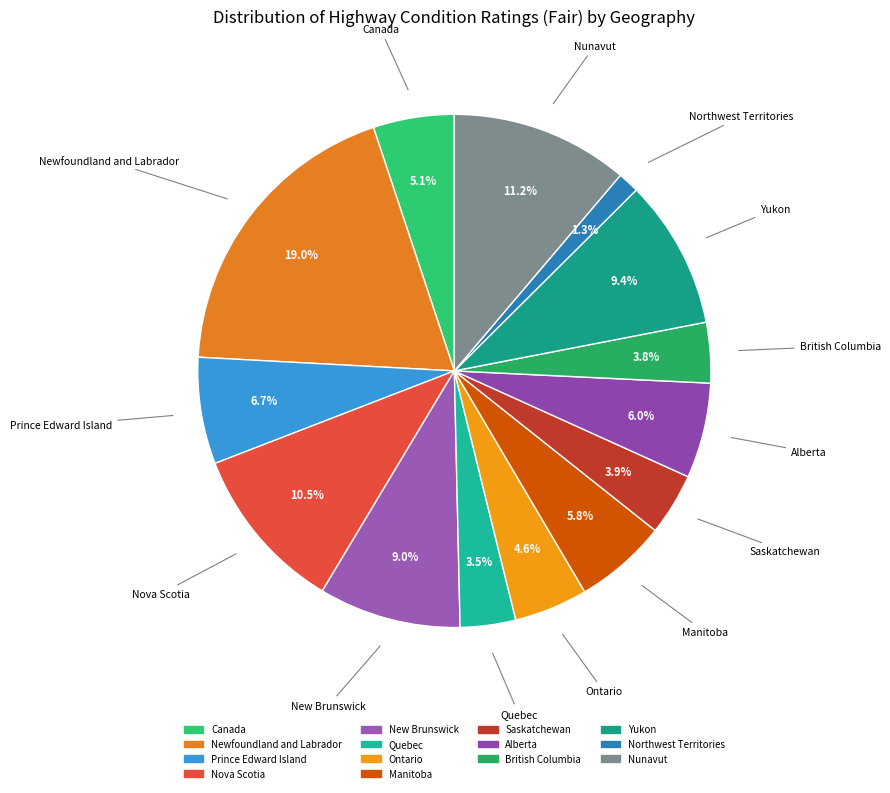

Combined, what portion of the pie is Nunavut and New Brunswick?

20.2%